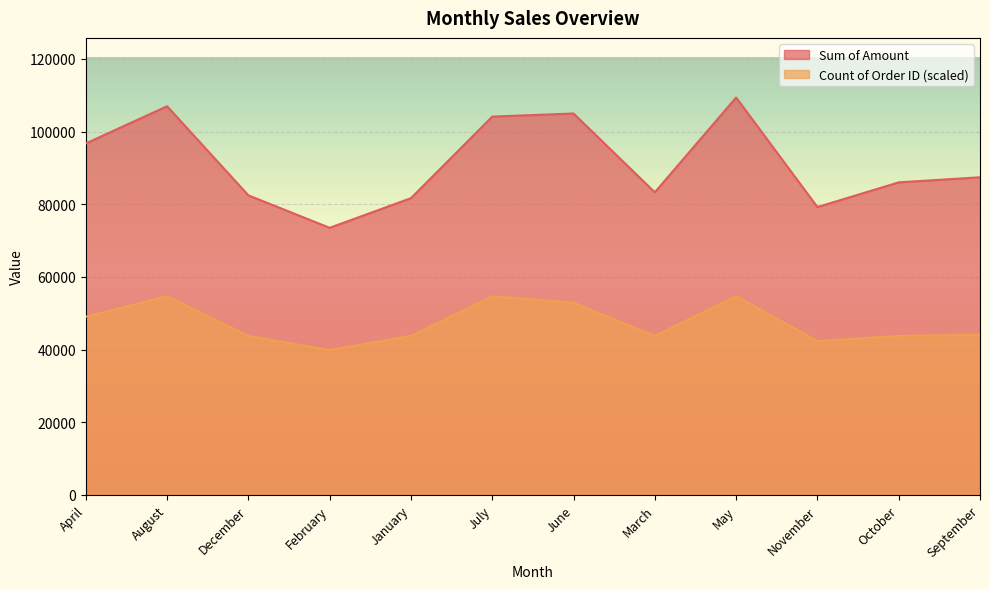

What are all the series names shown in the legend?

Sum of Amount, Count of Order ID (scaled)